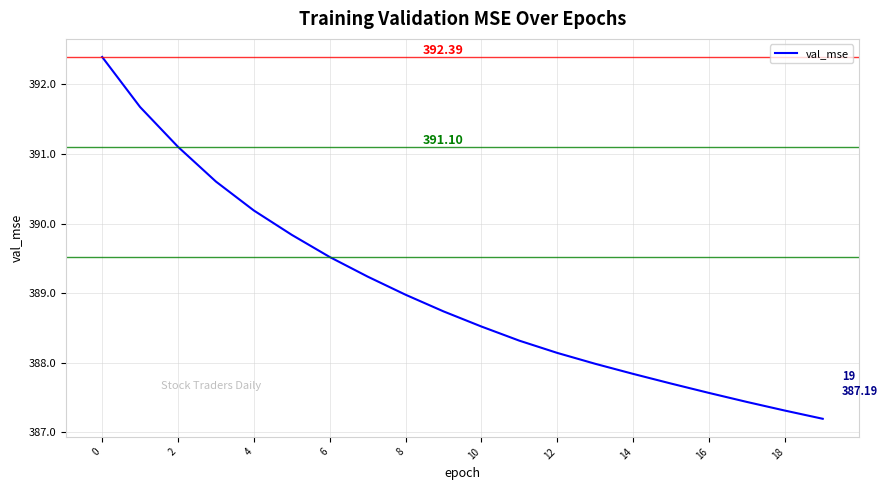

Does the chart display data point markers on the line(s)?

No